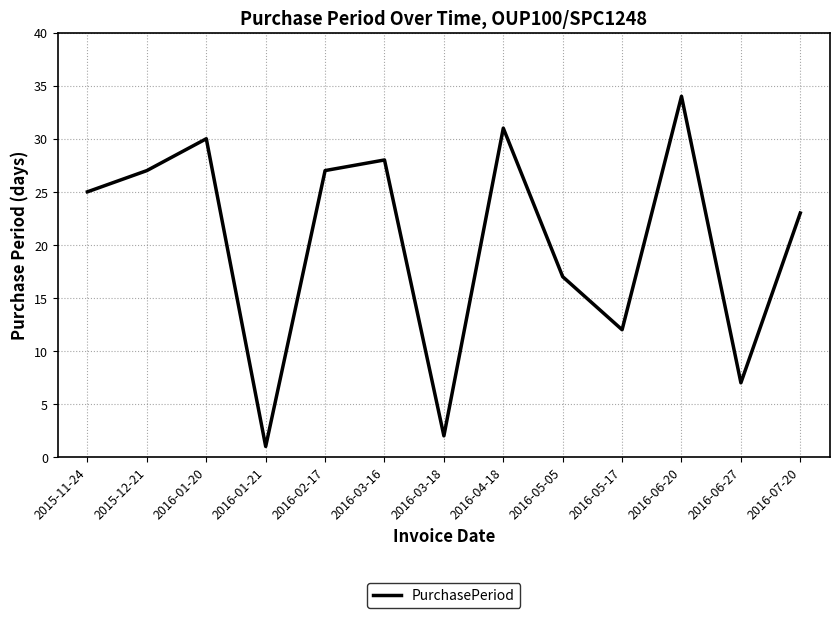

What position from the left is 2016-05-05?

9